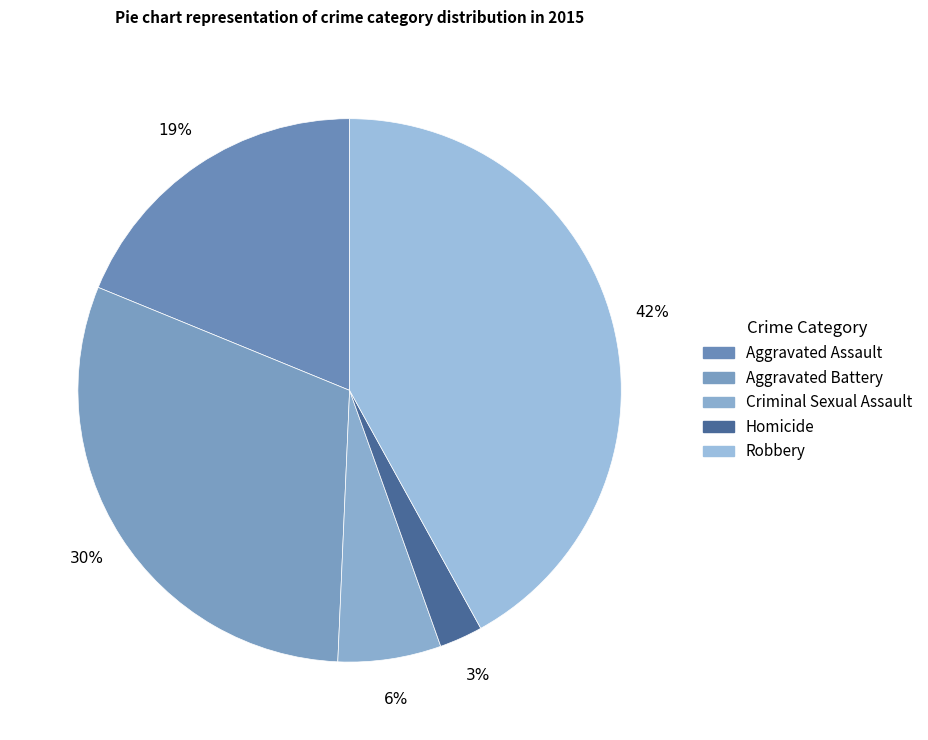

True or false: Aggravated Assault accounts for 19% of the total.

True